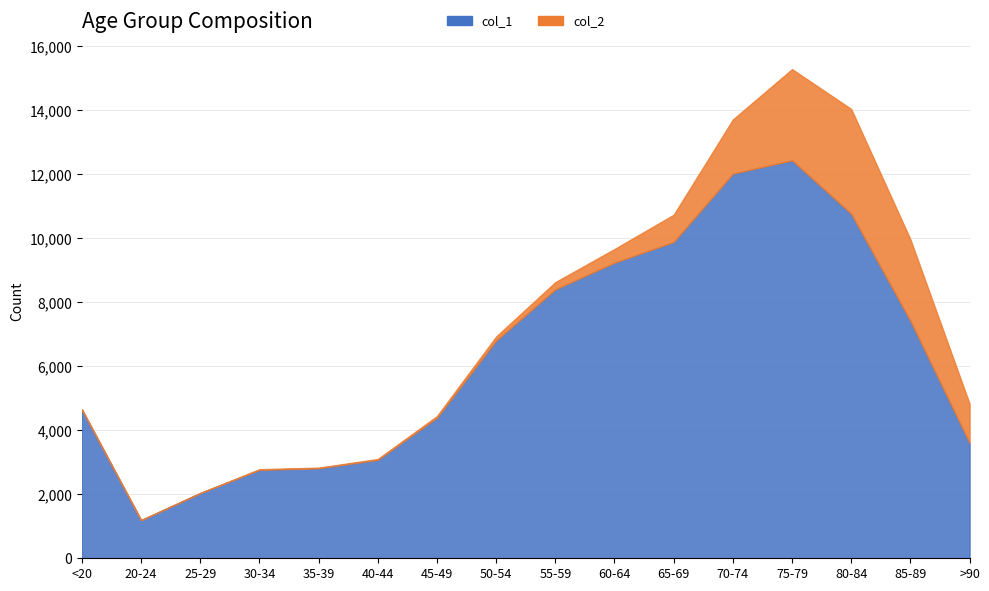

Rank the categories by value from lowest to highest.

20-24, 25-29, 30-34, 35-39, 40-44, >90, 45-49, <20, 50-54, 85-89, 55-59, 60-64, 65-69, 80-84, 70-74, 75-79